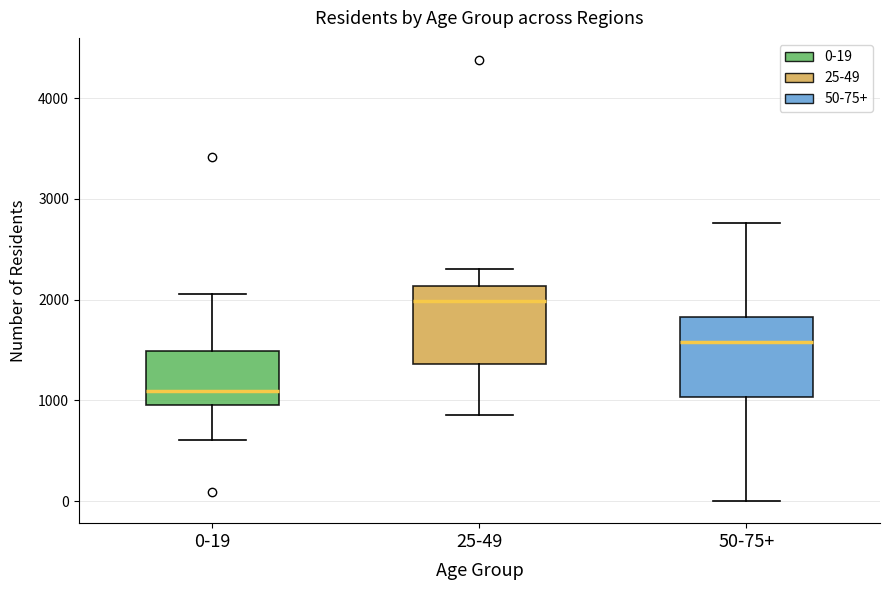

Reading left to right, read every box against the y-axis: the position of its median line, the range the box covers, and the ends of its whiskers. The values are not printed on the chart, so give them approximately, as read against the axis.

0-19: median 1100, box 1000 to 1500, whiskers 600 to 2100
25-49: median 2000, box 1400 to 2100, whiskers 900 to 2300
50-75+: median 1600, box 1000 to 1800, whiskers 0 to 2800